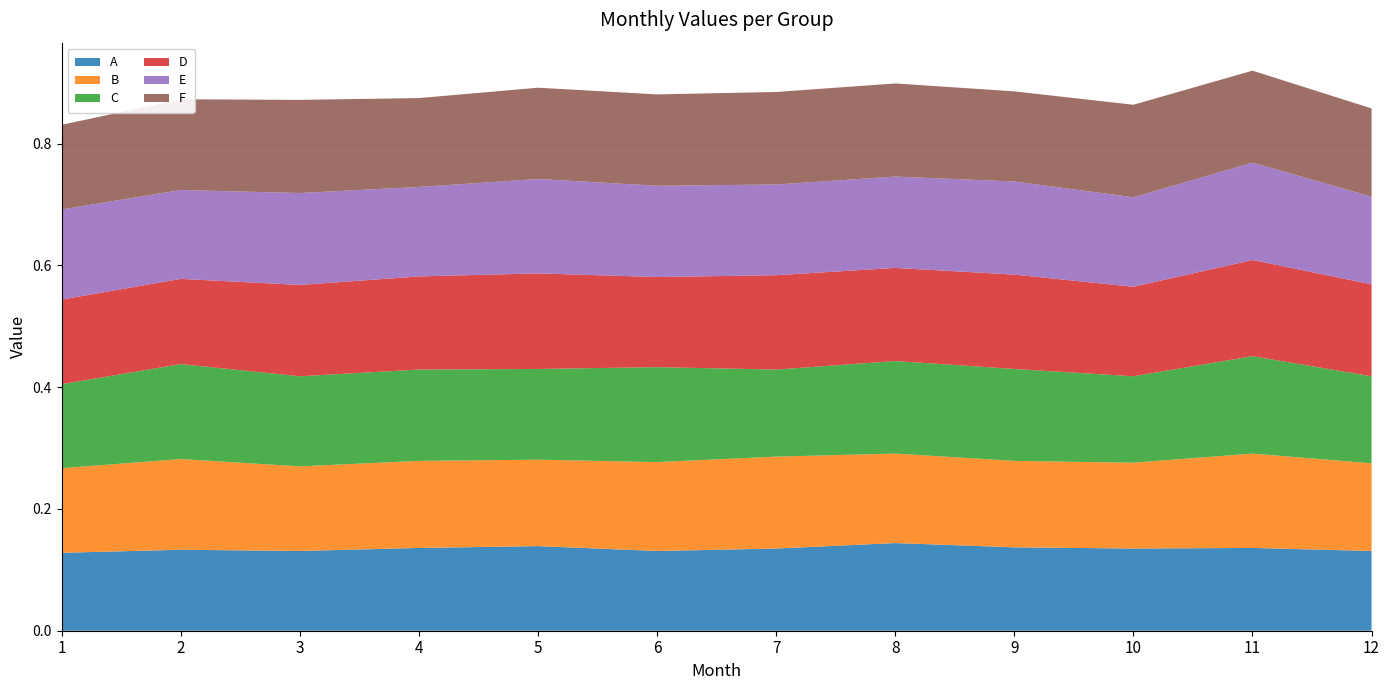

Reading right to left, what are all the values shown in this chart?

A: 0.1	0.1	0.1	0.1	0.1	0.1	0.1	0.1	0.1	0.1	0.1	0.1
B: 0.1	0.2	0.1	0.1	0.1	0.2	0.1	0.1	0.1	0.1	0.1	0.1
C: 0.1	0.2	0.1	0.2	0.2	0.1	0.2	0.1	0.1	0.1	0.2	0.1
D: 0.2	0.2	0.1	0.2	0.2	0.2	0.1	0.2	0.2	0.1	0.1	0.1
E: 0.1	0.2	0.1	0.2	0.1	0.1	0.1	0.2	0.1	0.2	0.1	0.1
F: 0.1	0.2	0.2	0.1	0.2	0.2	0.1	0.1	0.1	0.2	0.1	0.1